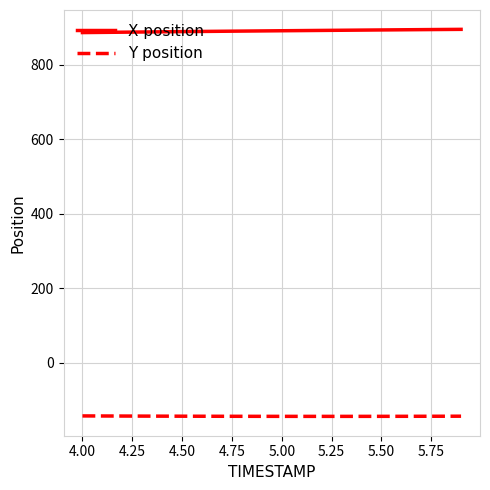

List the series in order of their peak value, highest first.

X position, Y position